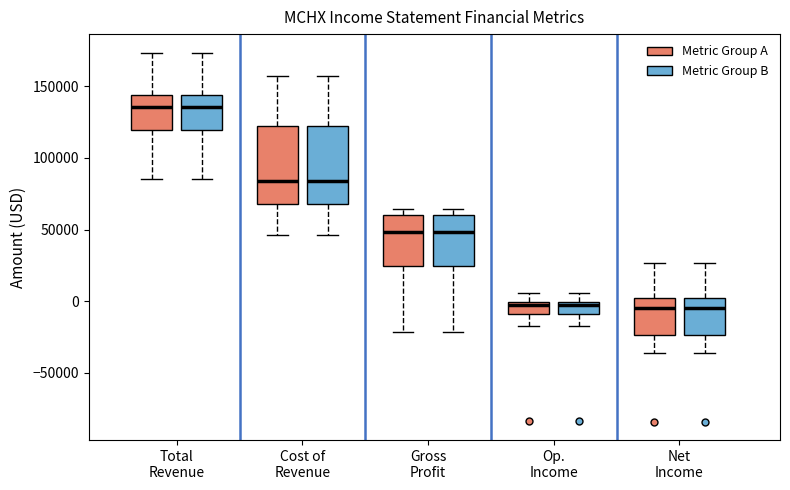

Reading left to right, transcribe this box plot: for each box, give where its median line is, the range the box spans, and where its two whiskers end, as read against the y-axis. The values are not printed on the chart, so give them approximately, as read against the axis.

Total Revenue (Metric Group A): median 135000, box 120000 to 145000, whiskers 85000 to 175000
Total Revenue (Metric Group B): median 135000, box 120000 to 145000, whiskers 85000 to 175000
Cost of Revenue (Metric Group A): median 85000, box 70000 to 120000, whiskers 45000 to 155000
Cost of Revenue (Metric Group B): median 85000, box 70000 to 120000, whiskers 45000 to 155000
Gross Profit (Metric Group A): median 50000, box 25000 to 60000, whiskers -20000 to 65000
Gross Profit (Metric Group B): median 50000, box 25000 to 60000, whiskers -20000 to 65000
Op. Income (Metric Group A): median -5000, box -10000 to 0, whiskers -15000 to 5000
Op. Income (Metric Group B): median -5000, box -10000 to 0, whiskers -15000 to 5000
Net Income (Metric Group A): median -5000, box -25000 to 0, whiskers -35000 to 25000
Net Income (Metric Group B): median -5000, box -25000 to 0, whiskers -35000 to 25000